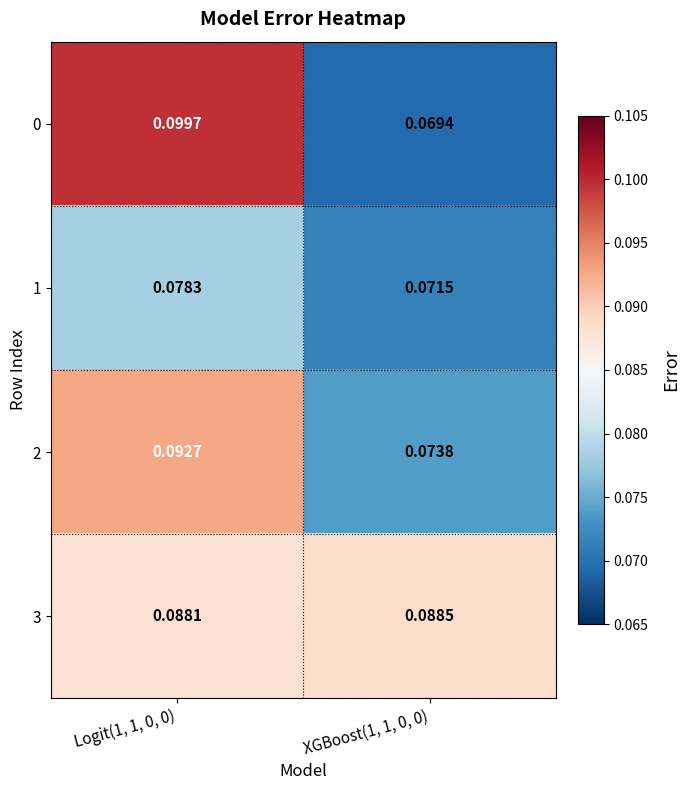

Is the value of 2 at XGBoost(1, 1, 0, 0) greater than the value of 3 at XGBoost(1, 1, 0, 0)?

No